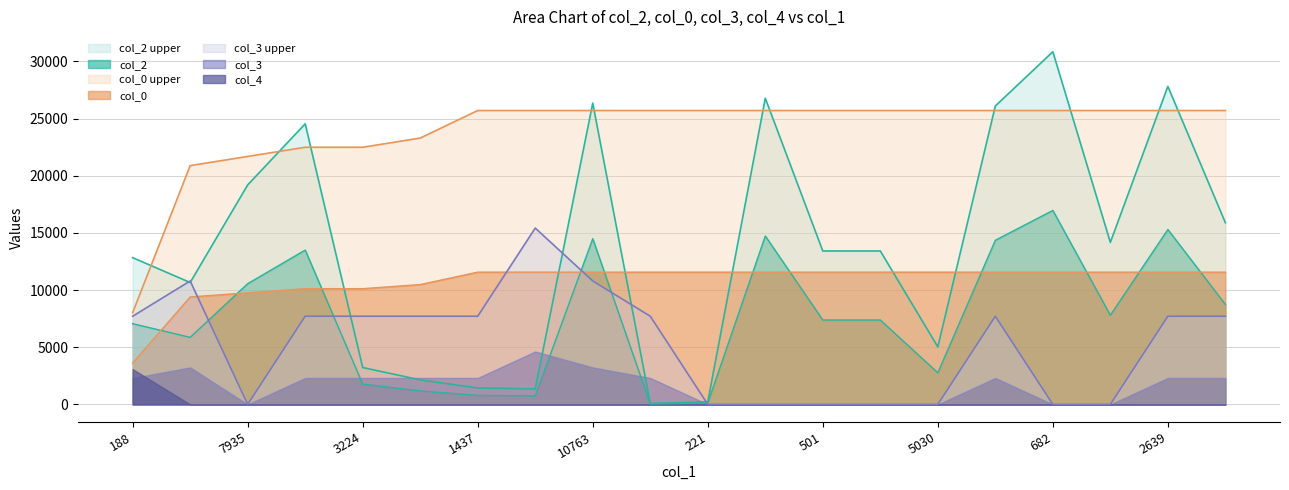

Which label corresponds to the largest value in the chart?

682